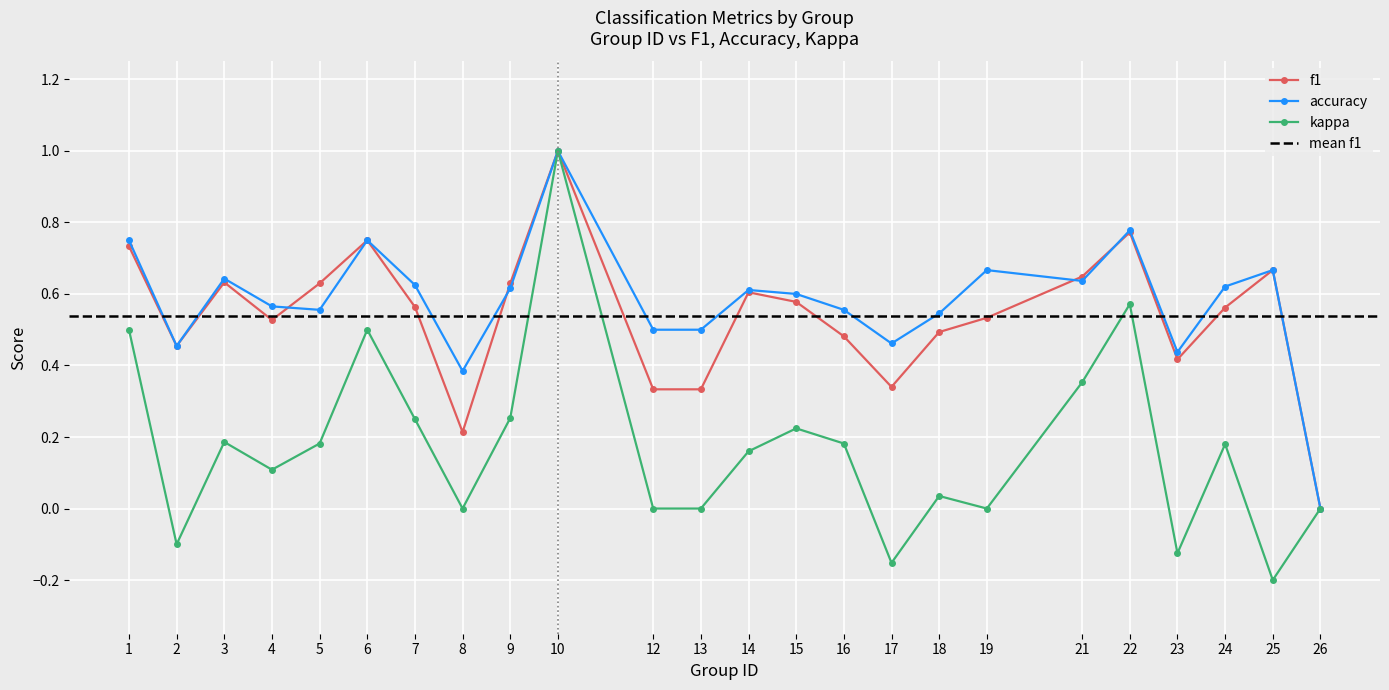

Between 9 and 12, which series saw the biggest shift?

f1